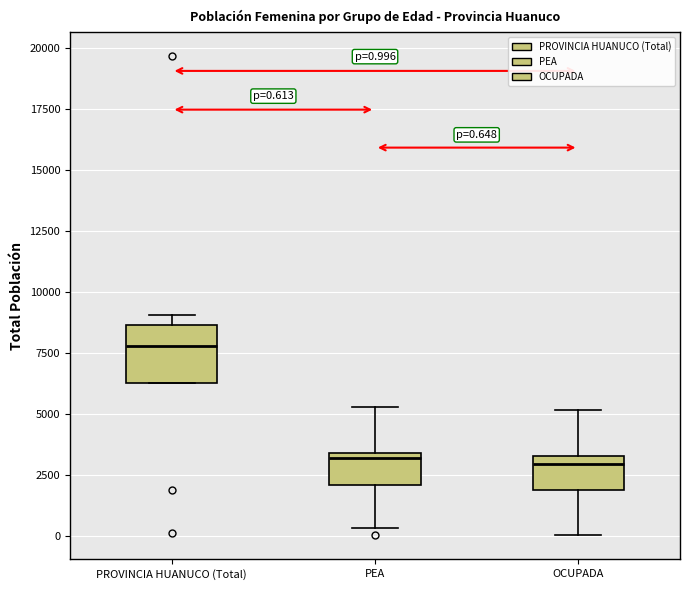

Which box is the tallest, from its lower edge to its upper edge?

PROVINCIA HUANUCO (Total)